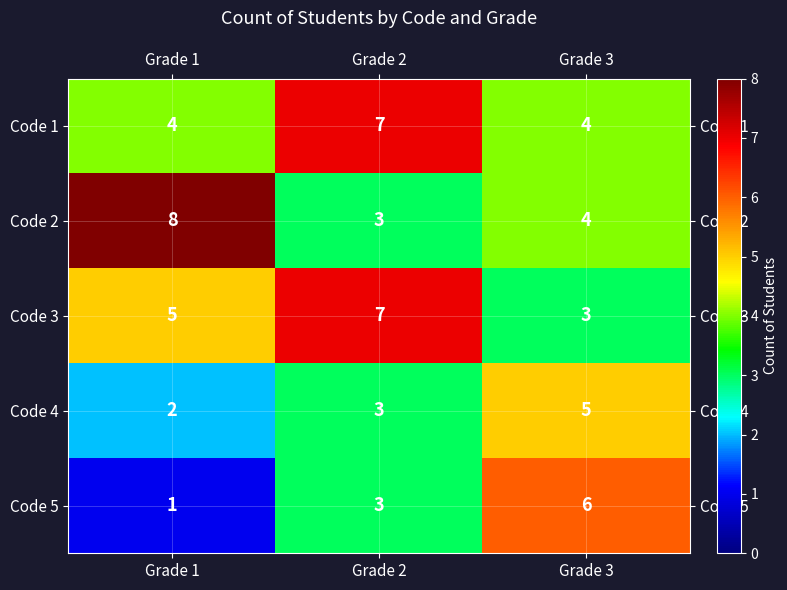

What is the total value across all series at Grade 1?

20